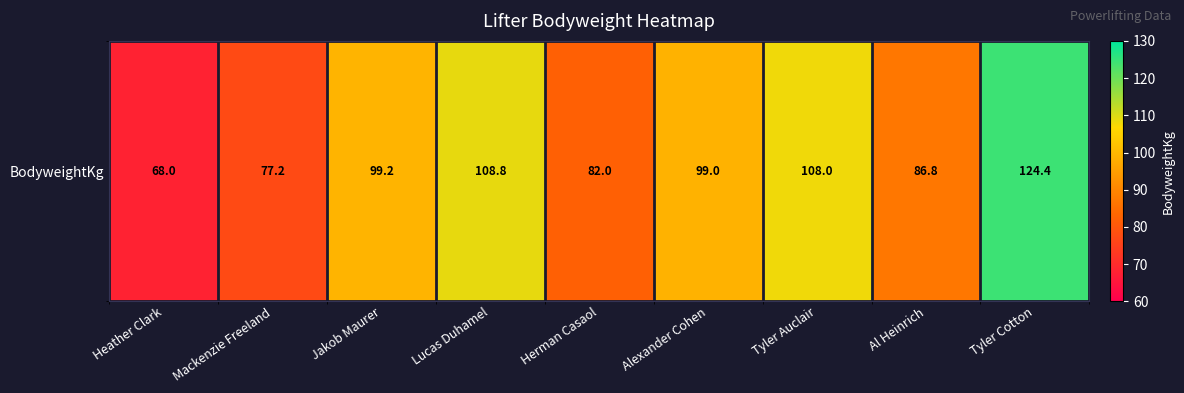

Reading left to right, what are all the values shown in this chart?

68.0	77.2	99.2	108.8	82.0	99.0	108.0	86.8	124.4